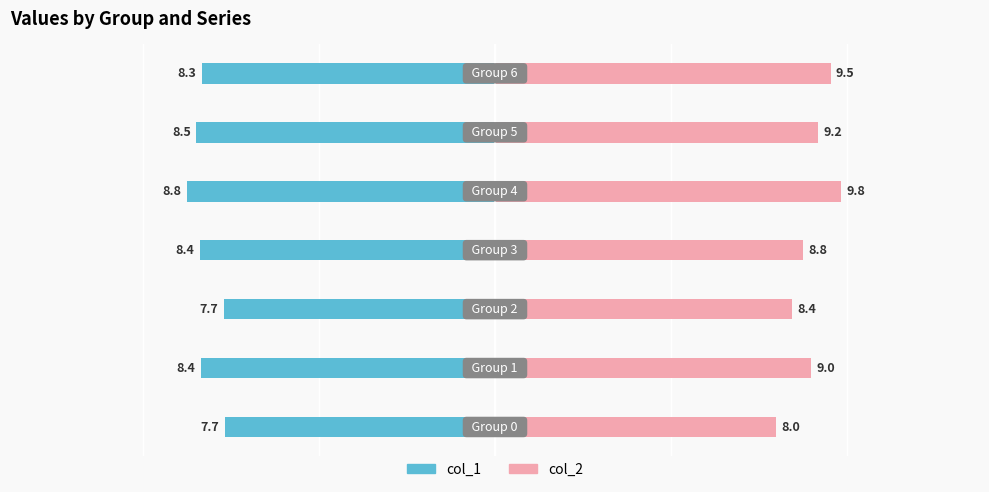

What is the value of the col_2 bar at the 6th from the left?

9.2